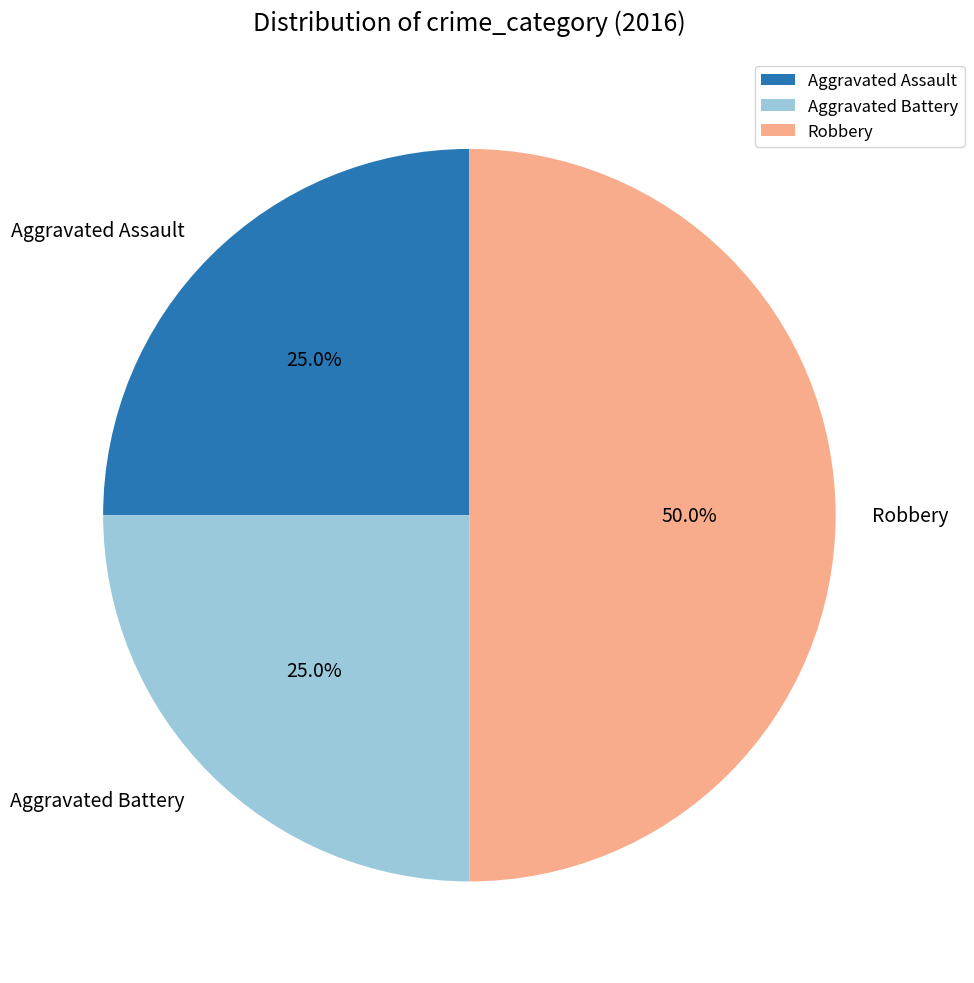

Between Aggravated Battery and Robbery, which is larger?

Robbery